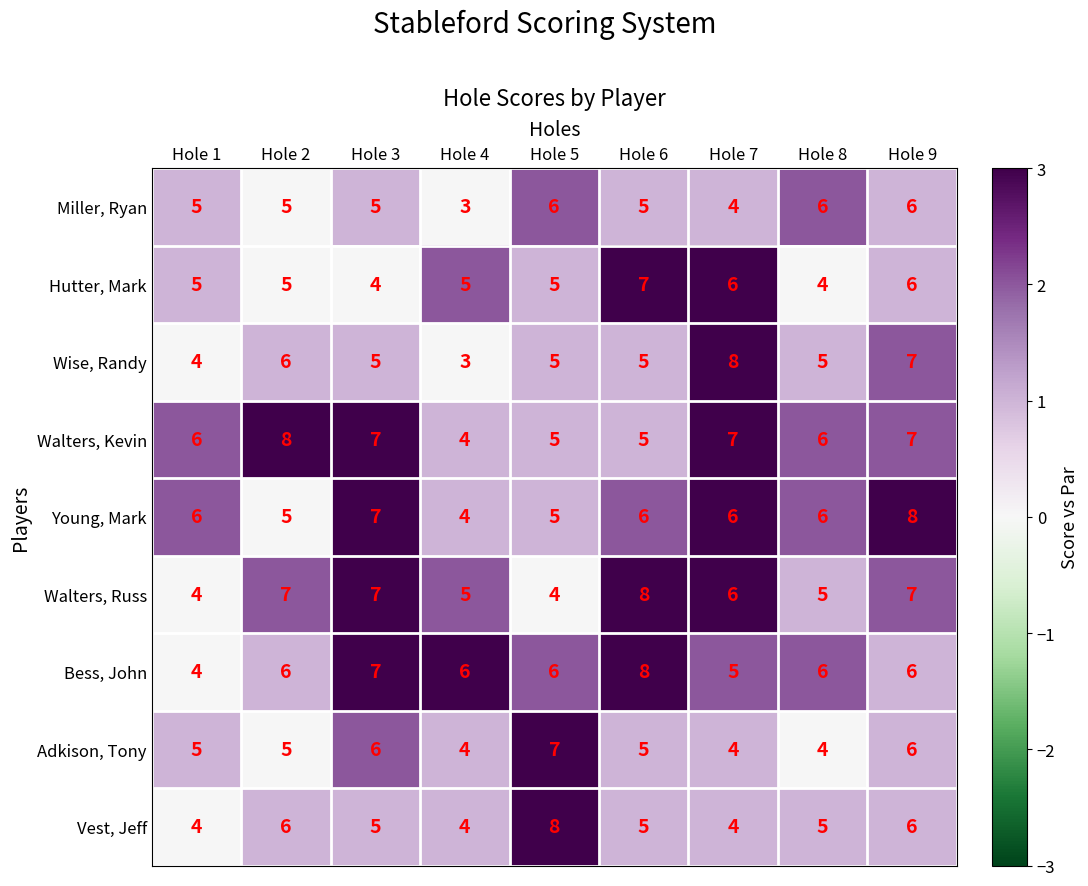

Which series has the largest range (max minus min)?

Wise, Randy